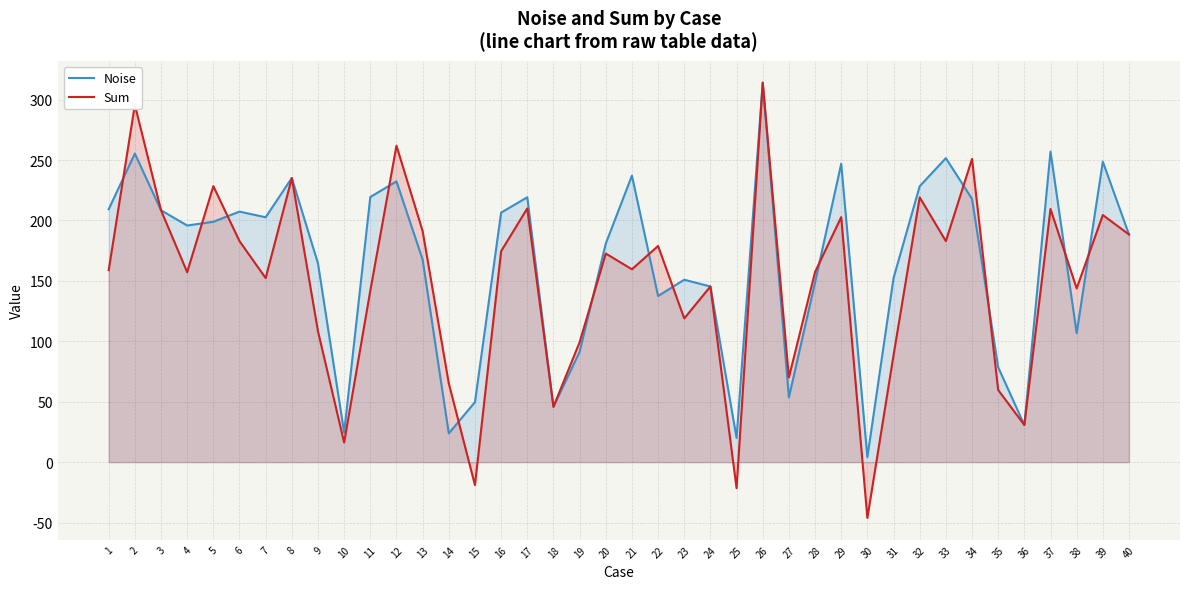

Which series has the largest range (max minus min)?

Sum